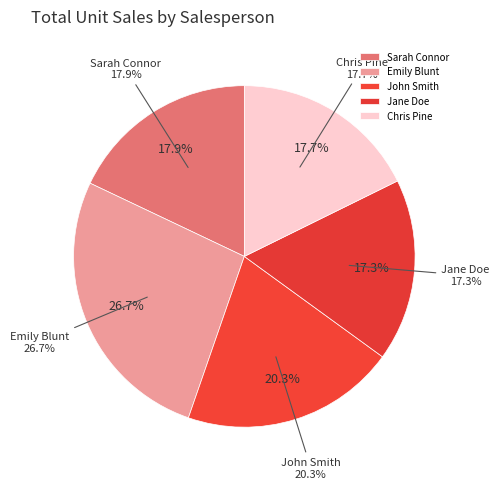

Rank the categories by value from highest to lowest.

Emily Blunt, John Smith, Sarah Connor, Chris Pine, Jane Doe